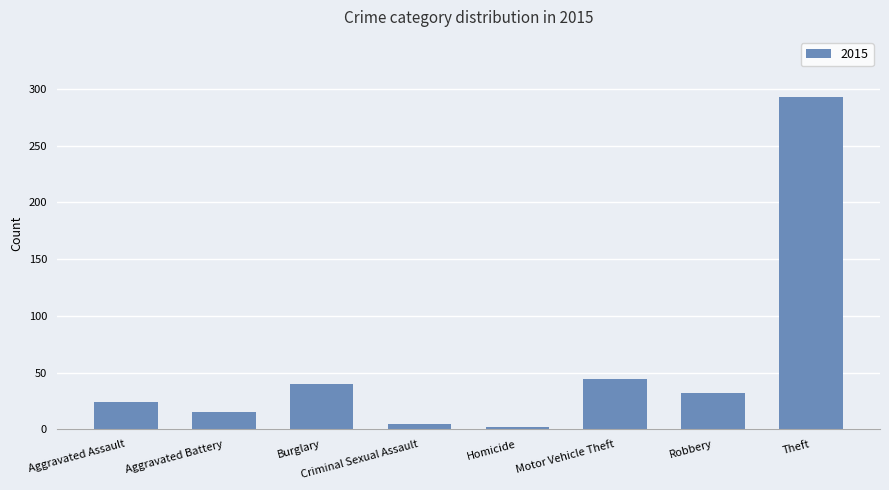

What is the difference between the maximum and minimum values?

291